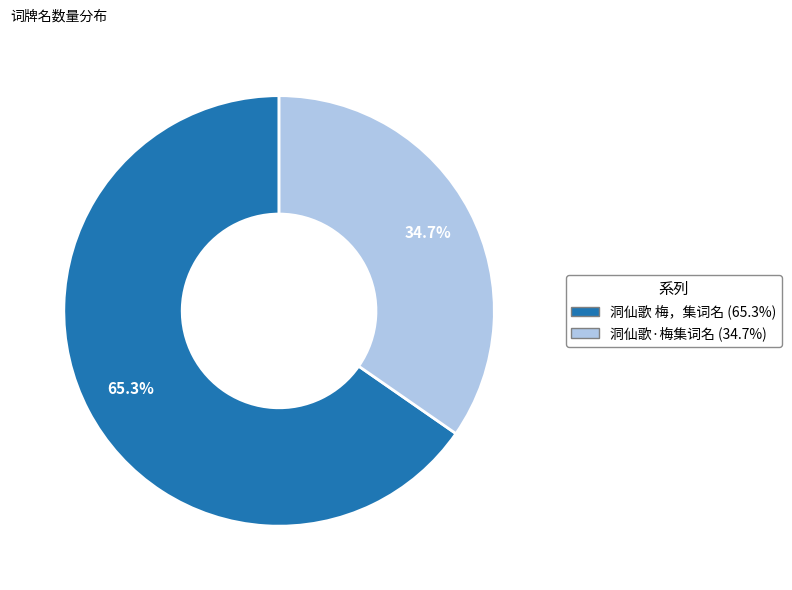

The 洞仙歌 梅，集词名 slice represents 52% of the pie. True or false?

False